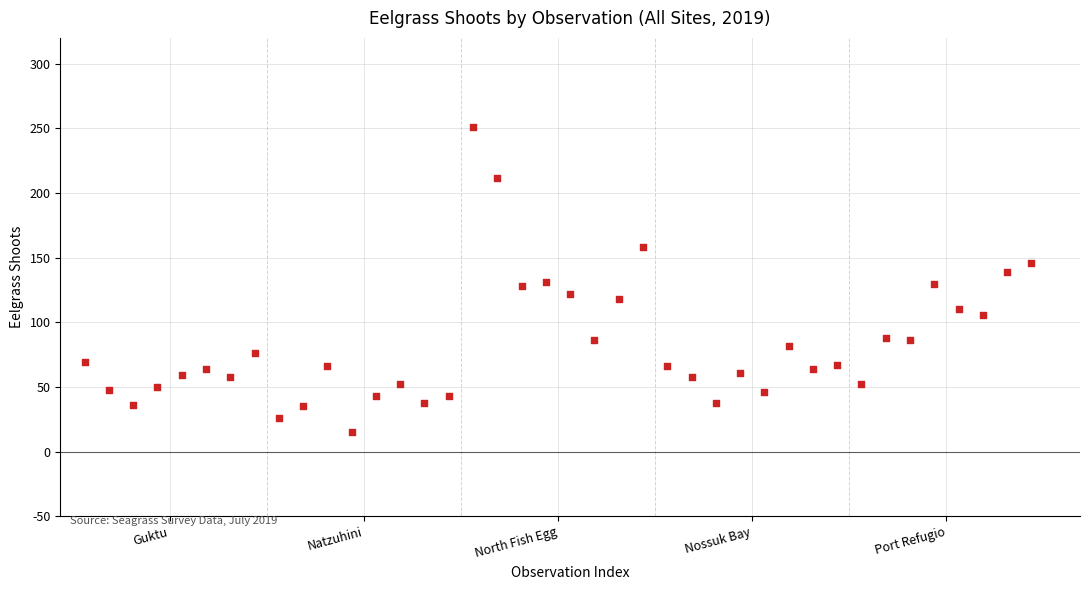

What is the range of X values (max minus min)?

39